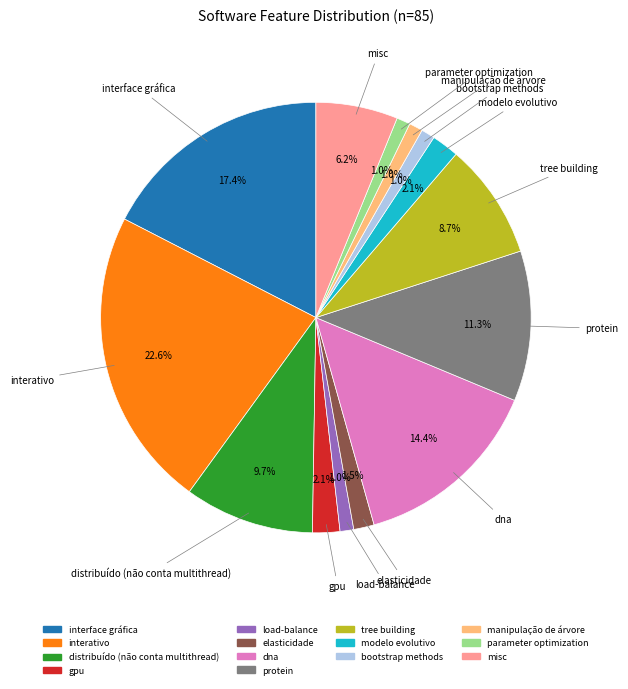

To the nearest percent, what percentage of the pie is modelo evolutivo?

2%